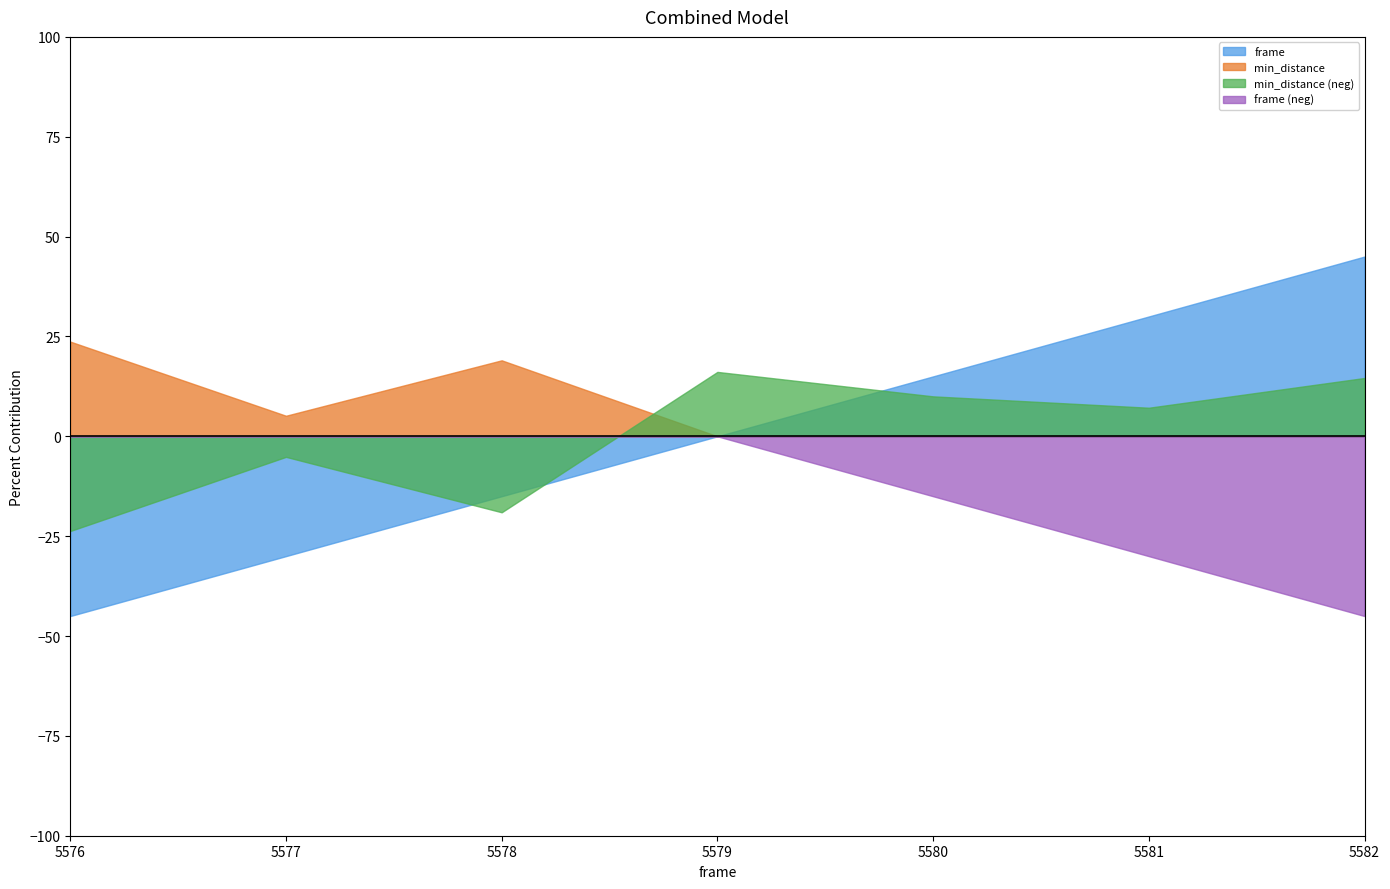

The value of frame (neg) at 5581 is -44.2. True or false?

False